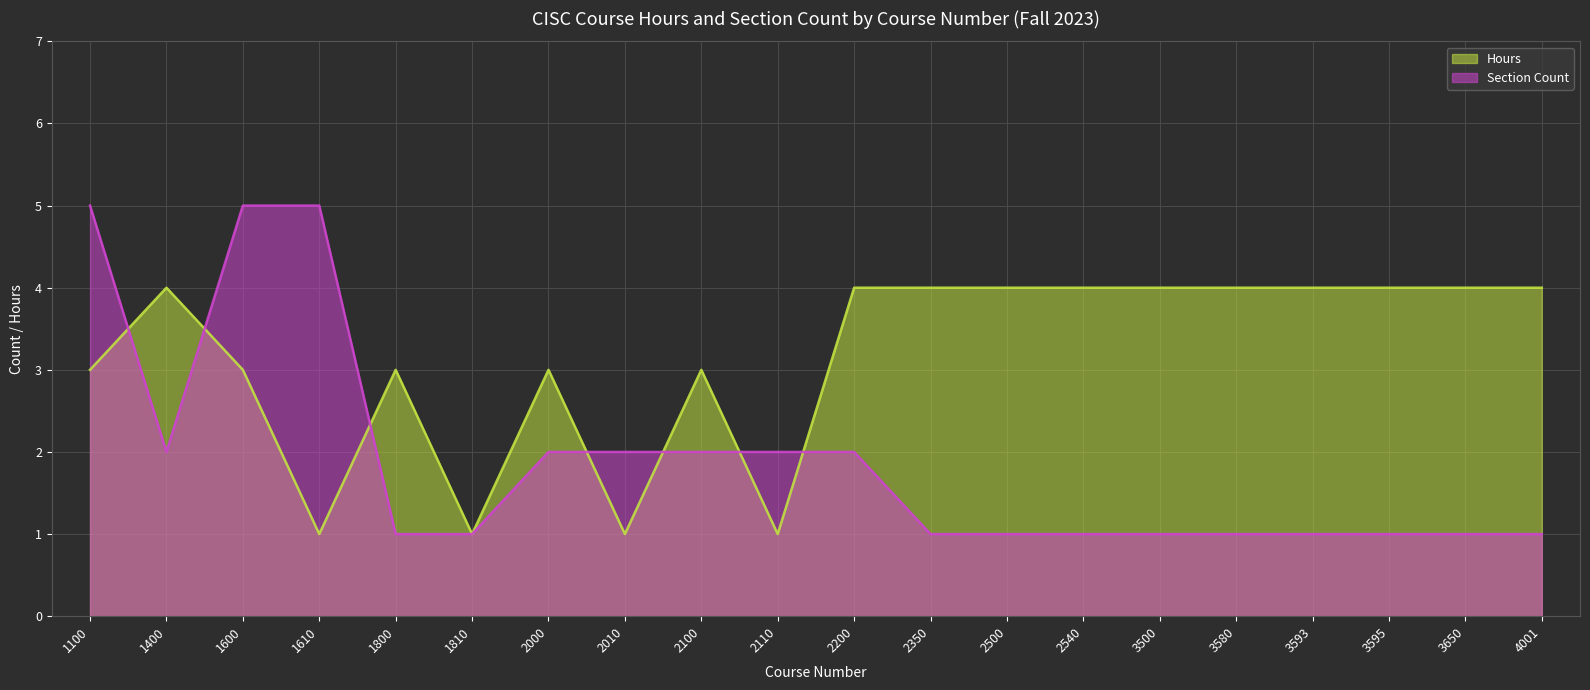

What is the value of the Section Count point at the 6th from the left?

1